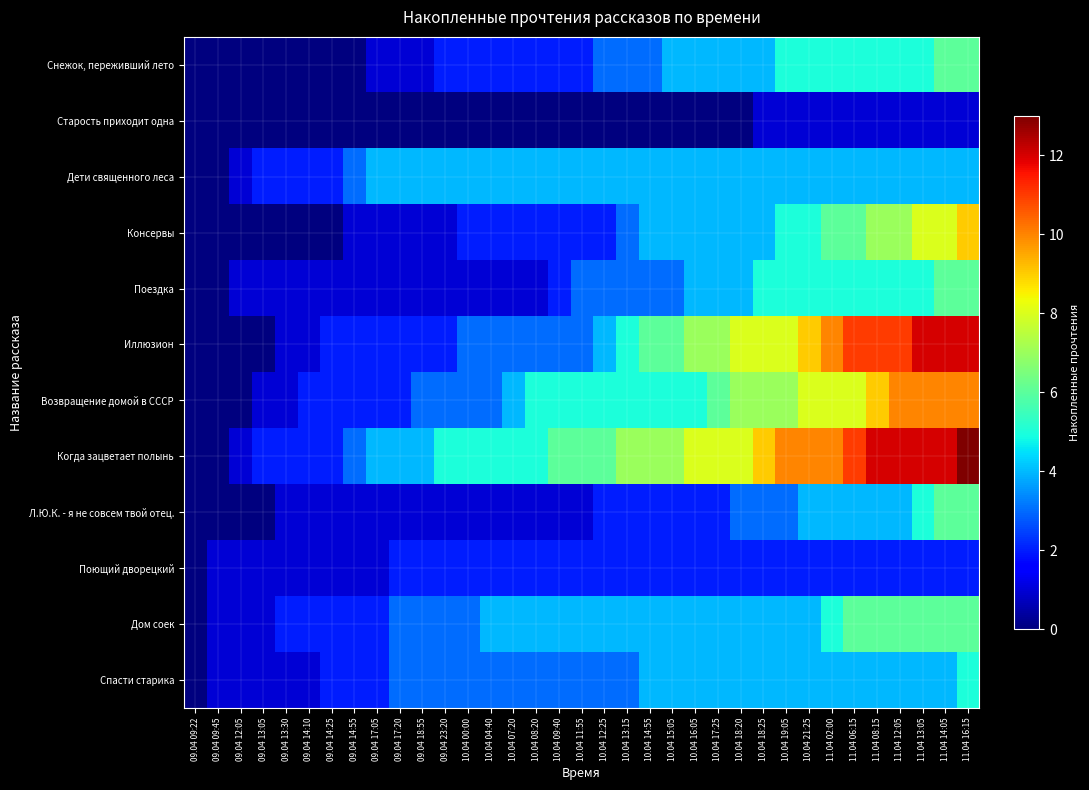

Reading left to right, transcribe all the data shown in this chart.

Снежок, переживший лето: 09.04 09:22=0	09.04 09:45=0	09.04 12:05=0	09.04 13:05=0	09.04 13:30=0	09.04 14:10=0	09.04 14:25=0	09.04 14:55=0	09.04 17:05=1	09.04 17:20=1	09.04 18:55=1	09.04 23:20=2	10.04 00:00=2	10.04 04:40=2	10.04 07:20=2	10.04 08:20=2	10.04 09:40=2	10.04 11:55=2	10.04 12:25=3	10.04 13:15=3	10.04 14:55=3	10.04 15:05=4	10.04 16:05=4	10.04 17:25=4	10.04 18:20=4	10.04 18:25=4	10.04 19:05=5	10.04 21:25=5	11.04 02:00=5	11.04 06:15=5	11.04 08:15=5	11.04 12:05=5	11.04 13:05=5	11.04 14:05=6	11.04 16:15=6
Старость приходит одна: 09.04 09:22=0	09.04 09:45=0	09.04 12:05=0	09.04 13:05=0	09.04 13:30=0	09.04 14:10=0	09.04 14:25=0	09.04 14:55=0	09.04 17:05=0	09.04 17:20=0	09.04 18:55=0	09.04 23:20=0	10.04 00:00=0	10.04 04:40=0	10.04 07:20=0	10.04 08:20=0	10.04 09:40=0	10.04 11:55=0	10.04 12:25=0	10.04 13:15=0	10.04 14:55=0	10.04 15:05=0	10.04 16:05=0	10.04 17:25=0	10.04 18:20=0	10.04 18:25=1	10.04 19:05=1	10.04 21:25=1	11.04 02:00=1	11.04 06:15=1	11.04 08:15=1	11.04 12:05=1	11.04 13:05=1	11.04 14:05=1	11.04 16:15=1
Дети священного леса: 09.04 09:22=0	09.04 09:45=0	09.04 12:05=1	09.04 13:05=2	09.04 13:30=2	09.04 14:10=2	09.04 14:25=2	09.04 14:55=3	09.04 17:05=4	09.04 17:20=4	09.04 18:55=4	09.04 23:20=4	10.04 00:00=4	10.04 04:40=4	10.04 07:20=4	10.04 08:20=4	10.04 09:40=4	10.04 11:55=4	10.04 12:25=4	10.04 13:15=4	10.04 14:55=4	10.04 15:05=4	10.04 16:05=4	10.04 17:25=4	10.04 18:20=4	10.04 18:25=4	10.04 19:05=4	10.04 21:25=4	11.04 02:00=4	11.04 06:15=4	11.04 08:15=4	11.04 12:05=4	11.04 13:05=4	11.04 14:05=4	11.04 16:15=4
Консервы: 09.04 09:22=0	09.04 09:45=0	09.04 12:05=0	09.04 13:05=0	09.04 13:30=0	09.04 14:10=0	09.04 14:25=0	09.04 14:55=1	09.04 17:05=1	09.04 17:20=1	09.04 18:55=1	09.04 23:20=1	10.04 00:00=2	10.04 04:40=2	10.04 07:20=2	10.04 08:20=2	10.04 09:40=2	10.04 11:55=2	10.04 12:25=2	10.04 13:15=3	10.04 14:55=4	10.04 15:05=4	10.04 16:05=4	10.04 17:25=4	10.04 18:20=4	10.04 18:25=4	10.04 19:05=5	10.04 21:25=5	11.04 02:00=6	11.04 06:15=6	11.04 08:15=7	11.04 12:05=7	11.04 13:05=8	11.04 14:05=8	11.04 16:15=9
Поездка: 09.04 09:22=0	09.04 09:45=0	09.04 12:05=1	09.04 13:05=1	09.04 13:30=1	09.04 14:10=1	09.04 14:25=1	09.04 14:55=1	09.04 17:05=1	09.04 17:20=1	09.04 18:55=1	09.04 23:20=1	10.04 00:00=1	10.04 04:40=1	10.04 07:20=1	10.04 08:20=1	10.04 09:40=2	10.04 11:55=3	10.04 12:25=3	10.04 13:15=3	10.04 14:55=3	10.04 15:05=3	10.04 16:05=4	10.04 17:25=4	10.04 18:20=4	10.04 18:25=5	10.04 19:05=5	10.04 21:25=5	11.04 02:00=5	11.04 06:15=5	11.04 08:15=5	11.04 12:05=5	11.04 13:05=5	11.04 14:05=6	11.04 16:15=6
Иллюзион: 09.04 09:22=0	09.04 09:45=0	09.04 12:05=0	09.04 13:05=0	09.04 13:30=1	09.04 14:10=1	09.04 14:25=2	09.04 14:55=2	09.04 17:05=2	09.04 17:20=2	09.04 18:55=2	09.04 23:20=2	10.04 00:00=3	10.04 04:40=3	10.04 07:20=3	10.04 08:20=3	10.04 09:40=3	10.04 11:55=3	10.04 12:25=4	10.04 13:15=5	10.04 14:55=6	10.04 15:05=6	10.04 16:05=7	10.04 17:25=7	10.04 18:20=8	10.04 18:25=8	10.04 19:05=8	10.04 21:25=9	11.04 02:00=10	11.04 06:15=11	11.04 08:15=11	11.04 12:05=11	11.04 13:05=12	11.04 14:05=12	11.04 16:15=12
Возвращение домой в СССР: 09.04 09:22=0	09.04 09:45=0	09.04 12:05=0	09.04 13:05=1	09.04 13:30=1	09.04 14:10=2	09.04 14:25=2	09.04 14:55=2	09.04 17:05=2	09.04 17:20=2	09.04 18:55=3	09.04 23:20=3	10.04 00:00=3	10.04 04:40=3	10.04 07:20=4	10.04 08:20=5	10.04 09:40=5	10.04 11:55=5	10.04 12:25=5	10.04 13:15=5	10.04 14:55=5	10.04 15:05=5	10.04 16:05=5	10.04 17:25=6	10.04 18:20=7	10.04 18:25=7	10.04 19:05=7	10.04 21:25=8	11.04 02:00=8	11.04 06:15=8	11.04 08:15=9	11.04 12:05=10	11.04 13:05=10	11.04 14:05=10	11.04 16:15=10
Когда зацветает полынь: 09.04 09:22=0	09.04 09:45=0	09.04 12:05=1	09.04 13:05=2	09.04 13:30=2	09.04 14:10=2	09.04 14:25=2	09.04 14:55=3	09.04 17:05=4	09.04 17:20=4	09.04 18:55=4	09.04 23:20=5	10.04 00:00=5	10.04 04:40=5	10.04 07:20=5	10.04 08:20=5	10.04 09:40=6	10.04 11:55=6	10.04 12:25=6	10.04 13:15=7	10.04 14:55=7	10.04 15:05=7	10.04 16:05=8	10.04 17:25=8	10.04 18:20=8	10.04 18:25=9	10.04 19:05=10	10.04 21:25=10	11.04 02:00=10	11.04 06:15=11	11.04 08:15=12	11.04 12:05=12	11.04 13:05=12	11.04 14:05=12	11.04 16:15=13
Л.Ю.К. - я не совсем твой отец.: 09.04 09:22=0	09.04 09:45=0	09.04 12:05=0	09.04 13:05=0	09.04 13:30=1	09.04 14:10=1	09.04 14:25=1	09.04 14:55=1	09.04 17:05=1	09.04 17:20=1	09.04 18:55=1	09.04 23:20=1	10.04 00:00=1	10.04 04:40=1	10.04 07:20=1	10.04 08:20=1	10.04 09:40=1	10.04 11:55=1	10.04 12:25=2	10.04 13:15=2	10.04 14:55=2	10.04 15:05=2	10.04 16:05=2	10.04 17:25=2	10.04 18:20=3	10.04 18:25=3	10.04 19:05=3	10.04 21:25=4	11.04 02:00=4	11.04 06:15=4	11.04 08:15=4	11.04 12:05=4	11.04 13:05=5	11.04 14:05=6	11.04 16:15=6
Поющий дворецкий: 09.04 09:22=0	09.04 09:45=1	09.04 12:05=1	09.04 13:05=1	09.04 13:30=1	09.04 14:10=1	09.04 14:25=1	09.04 14:55=1	09.04 17:05=1	09.04 17:20=2	09.04 18:55=2	09.04 23:20=2	10.04 00:00=2	10.04 04:40=2	10.04 07:20=2	10.04 08:20=2	10.04 09:40=2	10.04 11:55=2	10.04 12:25=2	10.04 13:15=2	10.04 14:55=2	10.04 15:05=2	10.04 16:05=2	10.04 17:25=2	10.04 18:20=2	10.04 18:25=2	10.04 19:05=2	10.04 21:25=2	11.04 02:00=2	11.04 06:15=2	11.04 08:15=2	11.04 12:05=2	11.04 13:05=2	11.04 14:05=2	11.04 16:15=2
Дом соек: 09.04 09:22=0	09.04 09:45=1	09.04 12:05=1	09.04 13:05=1	09.04 13:30=2	09.04 14:10=2	09.04 14:25=2	09.04 14:55=2	09.04 17:05=2	09.04 17:20=3	09.04 18:55=3	09.04 23:20=3	10.04 00:00=3	10.04 04:40=4	10.04 07:20=4	10.04 08:20=4	10.04 09:40=4	10.04 11:55=4	10.04 12:25=4	10.04 13:15=4	10.04 14:55=4	10.04 15:05=4	10.04 16:05=4	10.04 17:25=4	10.04 18:20=4	10.04 18:25=4	10.04 19:05=4	10.04 21:25=4	11.04 02:00=5	11.04 06:15=6	11.04 08:15=6	11.04 12:05=6	11.04 13:05=6	11.04 14:05=6	11.04 16:15=6
Спасти старика: 09.04 09:22=0	09.04 09:45=1	09.04 12:05=1	09.04 13:05=1	09.04 13:30=1	09.04 14:10=1	09.04 14:25=2	09.04 14:55=2	09.04 17:05=2	09.04 17:20=3	09.04 18:55=3	09.04 23:20=3	10.04 00:00=3	10.04 04:40=3	10.04 07:20=3	10.04 08:20=3	10.04 09:40=3	10.04 11:55=3	10.04 12:25=3	10.04 13:15=3	10.04 14:55=4	10.04 15:05=4	10.04 16:05=4	10.04 17:25=4	10.04 18:20=4	10.04 18:25=4	10.04 19:05=4	10.04 21:25=4	11.04 02:00=4	11.04 06:15=4	11.04 08:15=4	11.04 12:05=4	11.04 13:05=4	11.04 14:05=4	11.04 16:15=5